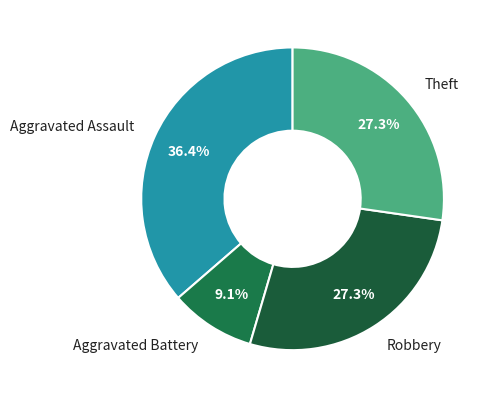

To the nearest percent, what is the average slice percentage?

25%